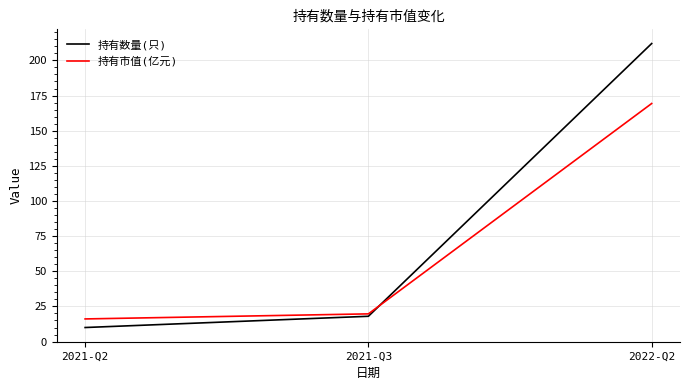

At which category is the sum across all series the highest?

2022-Q2